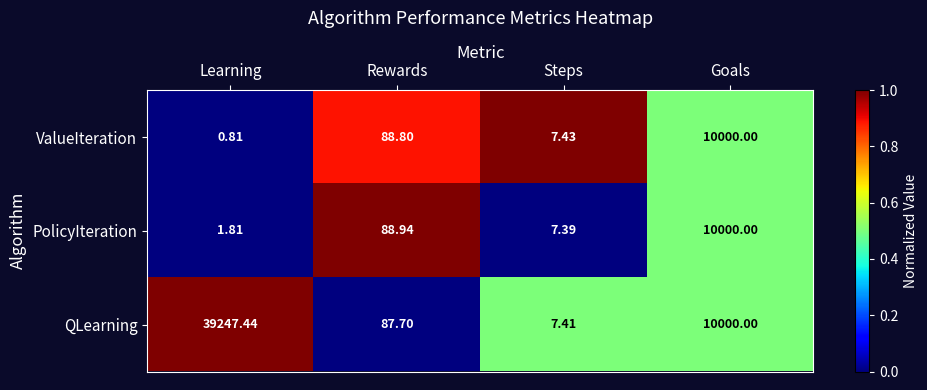

How many distinct data groups are displayed?

3